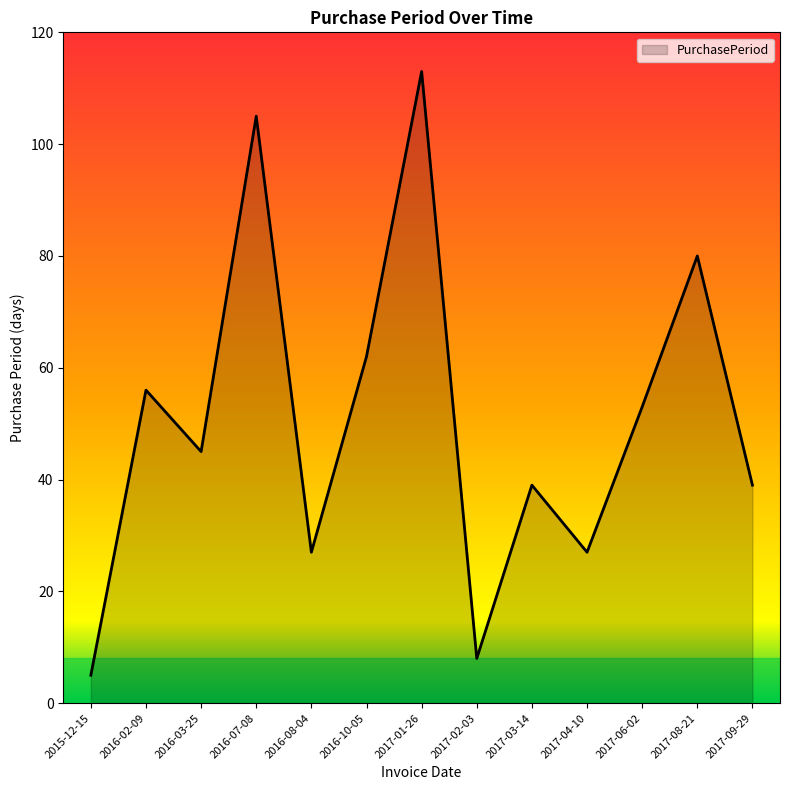

The chart shows a value of 53 at 2017-06-02. True or false?

True